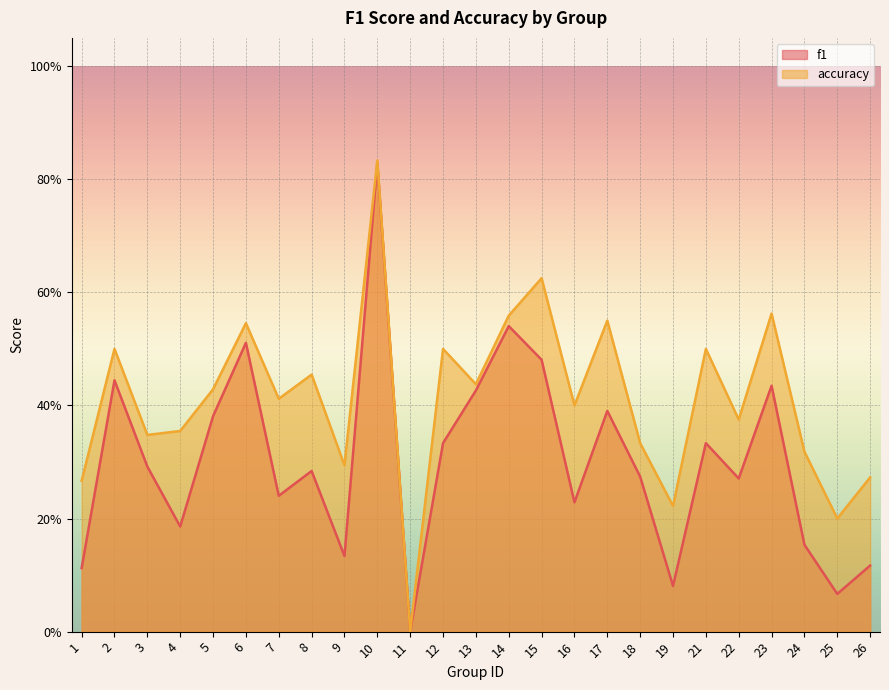

Which series has the largest range (max minus min)?

accuracy